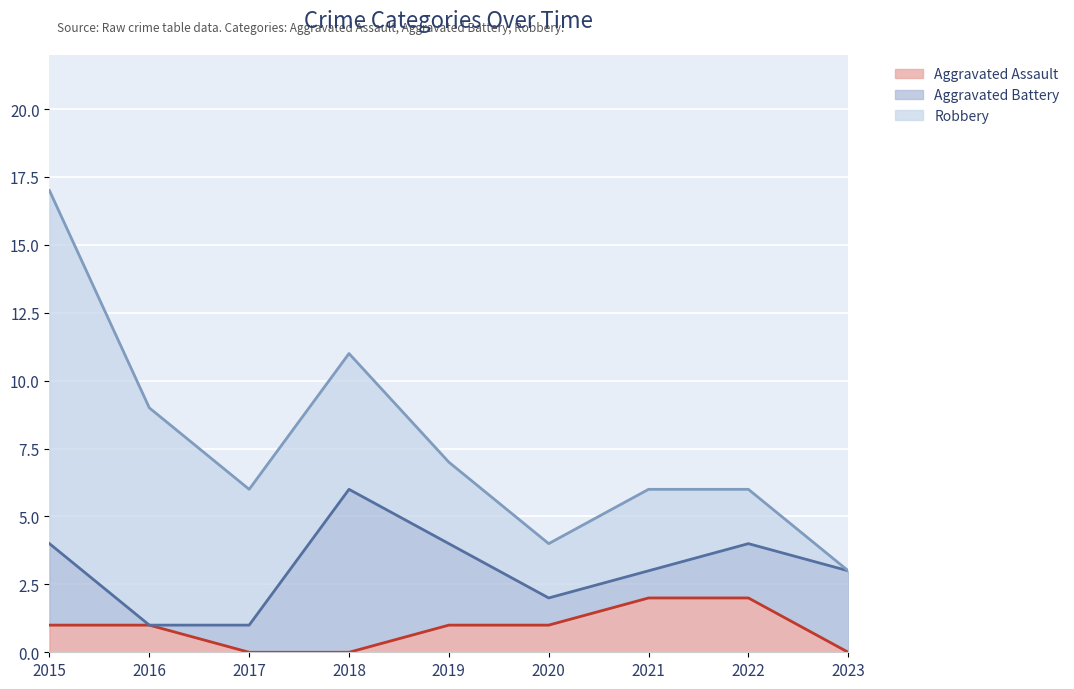

True or false: Robbery and Aggravated Assault cross at least once.

False